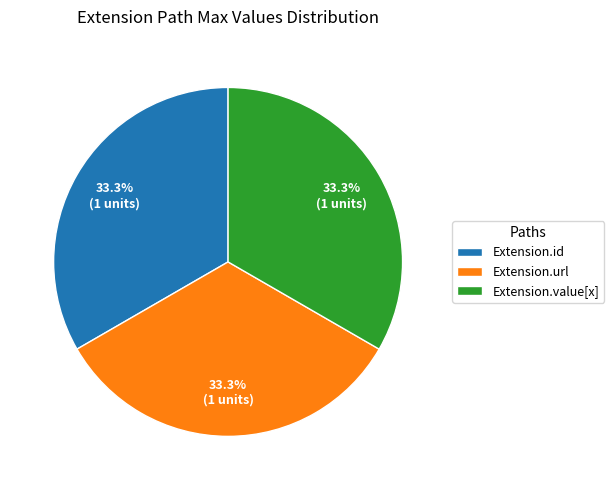

Count the number of slices in the pie.

3